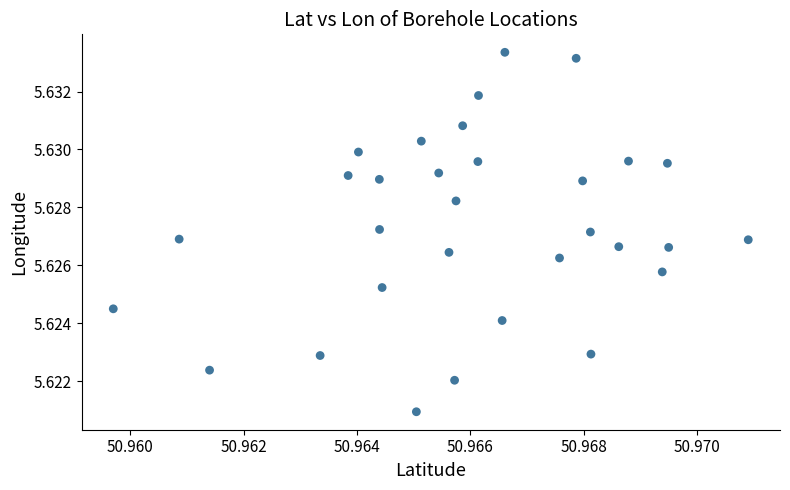

Count the number of points in this scatter plot.

31